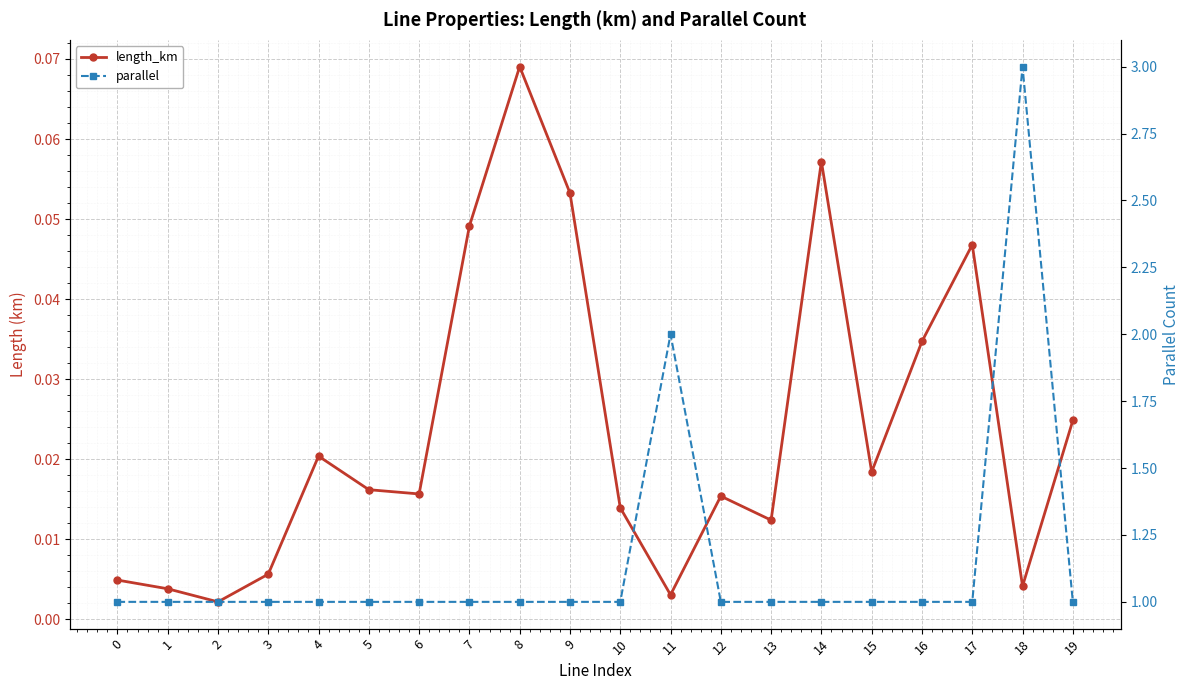

Which category has the lowest value across all series?

2